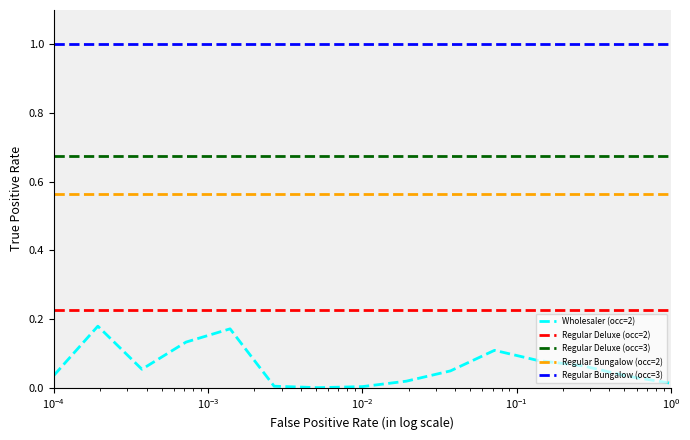

Rank the series by their maximum value, from lowest to highest.

Wholesaler (occ=2), Regular Deluxe (occ=2), Regular Bungalow (occ=2), Regular Deluxe (occ=3), Regular Bungalow (occ=3)